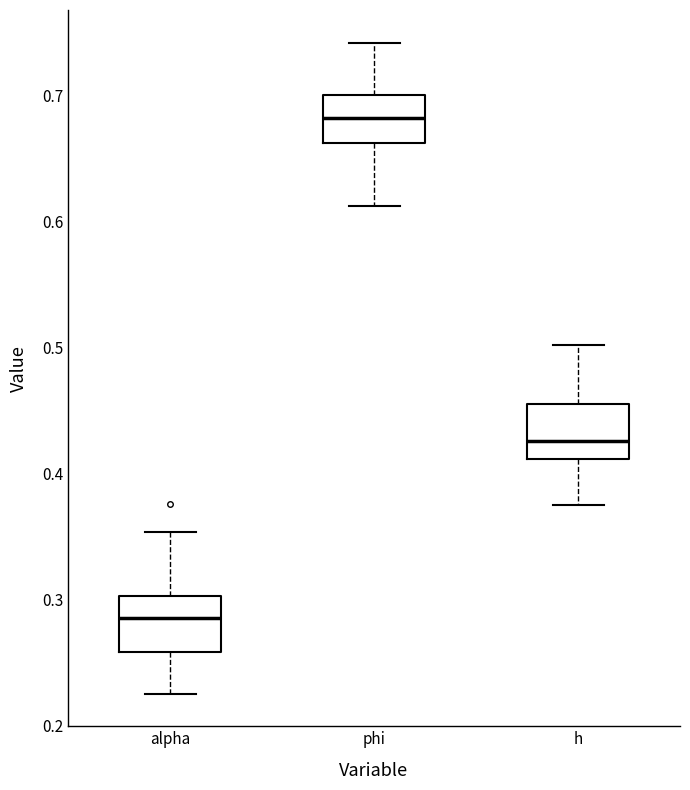

Which box's median line is the highest?

phi